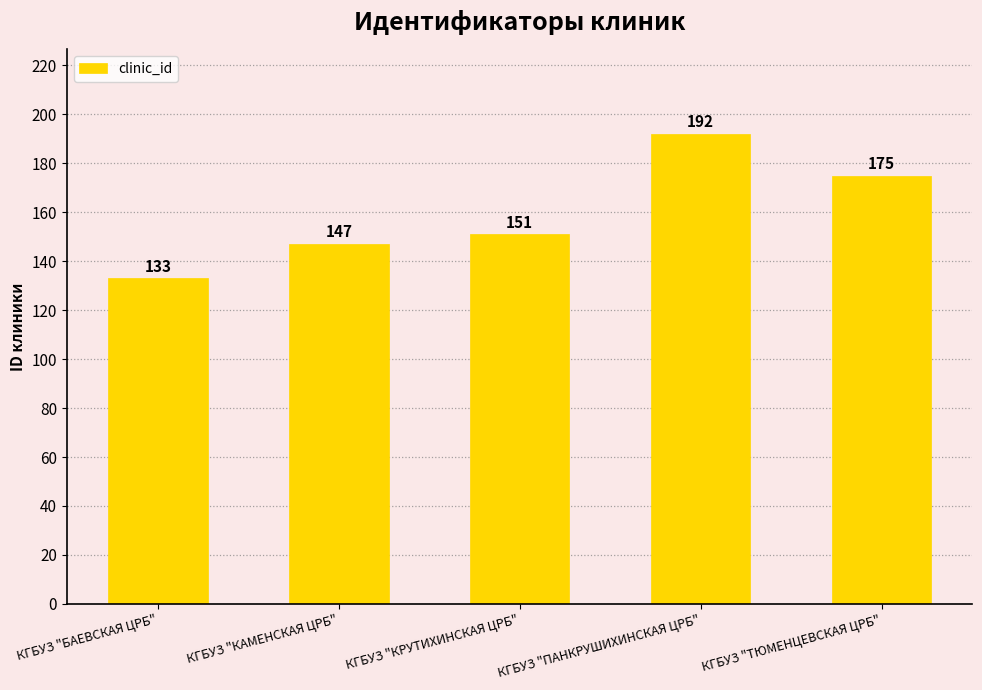

At which label is the value closest to 162?

КГБУЗ "КРУТИХИНСКАЯ ЦРБ"